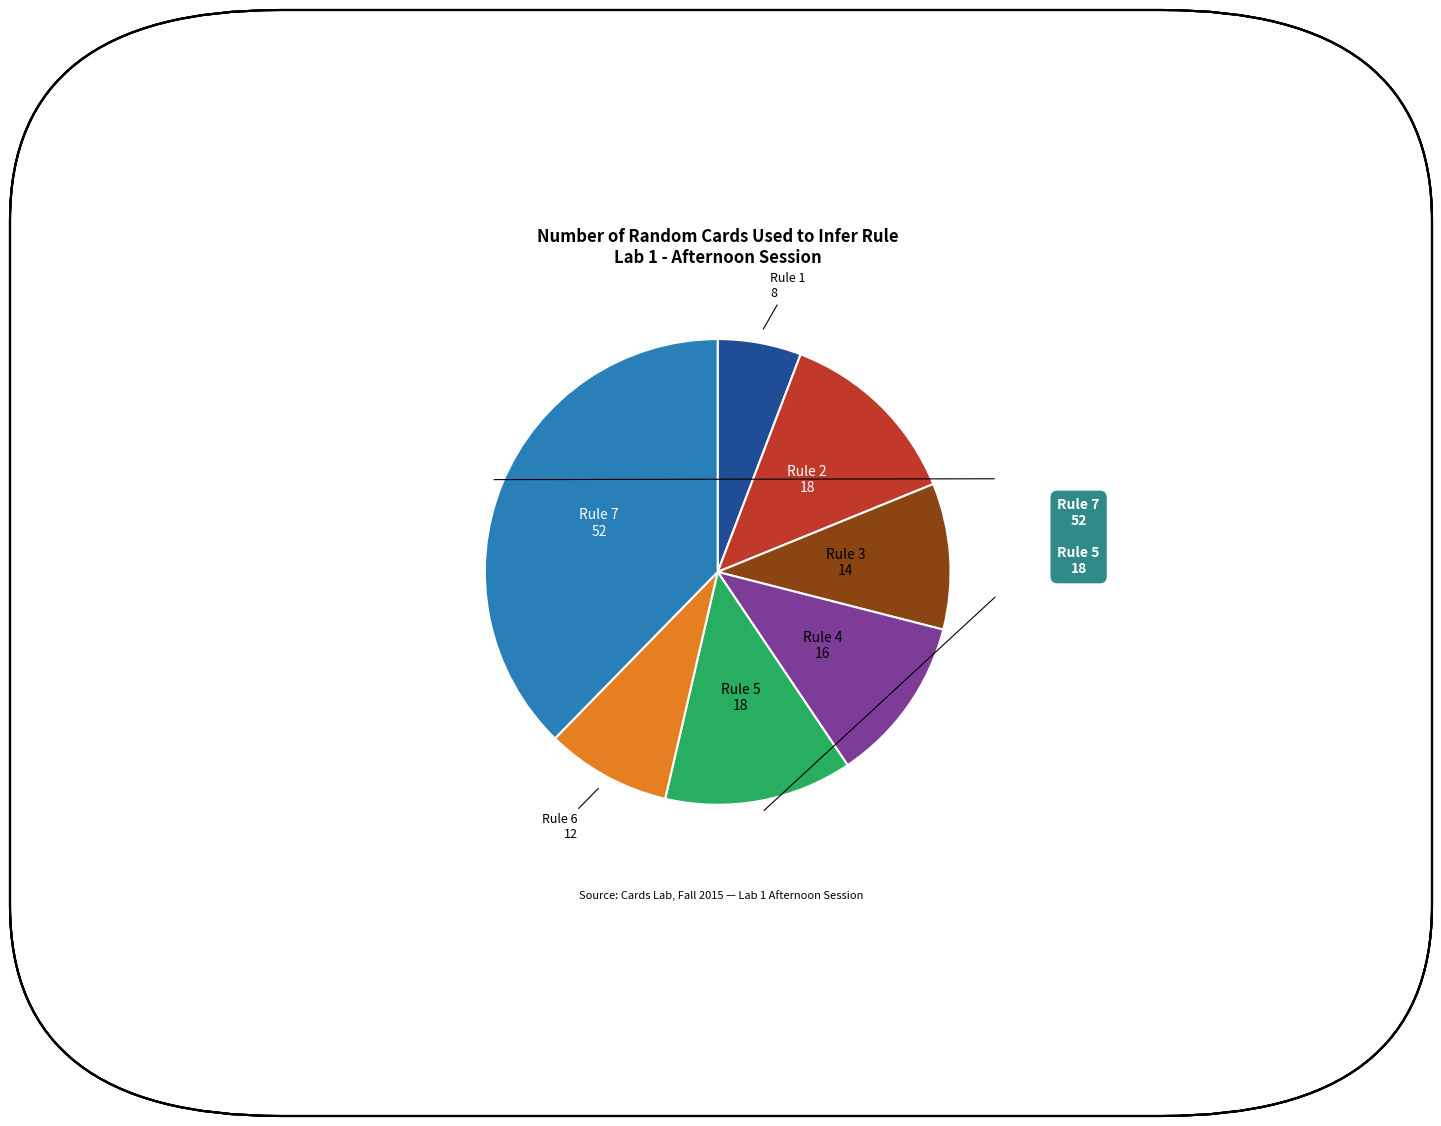

Does any single category account for the majority?

No